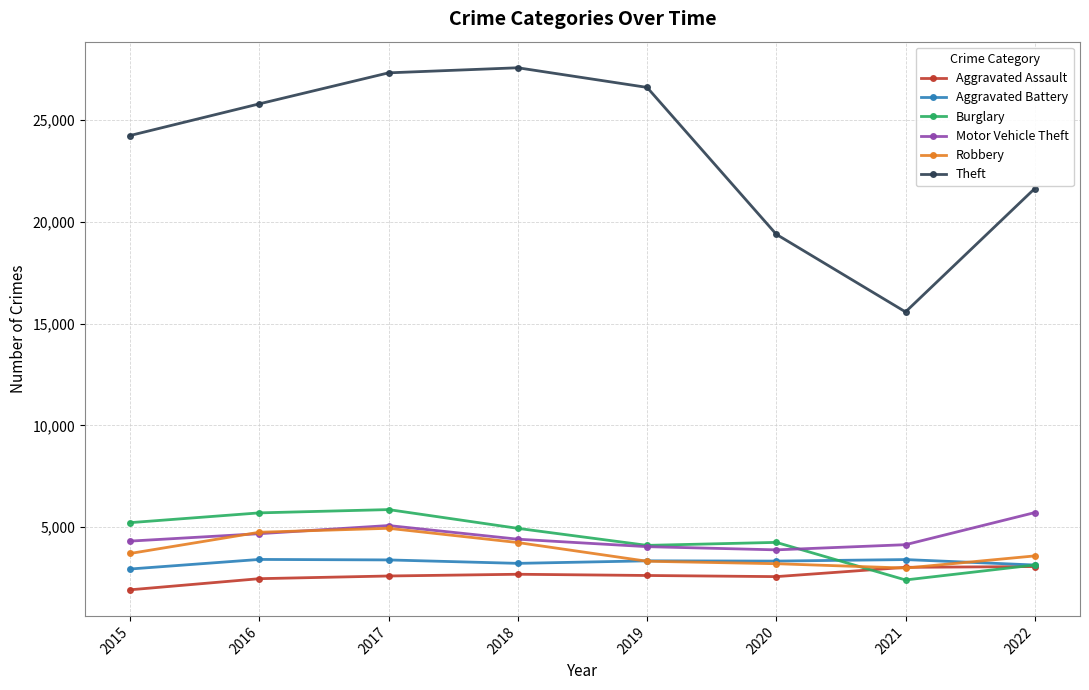

How many lines are shown in the chart?

6